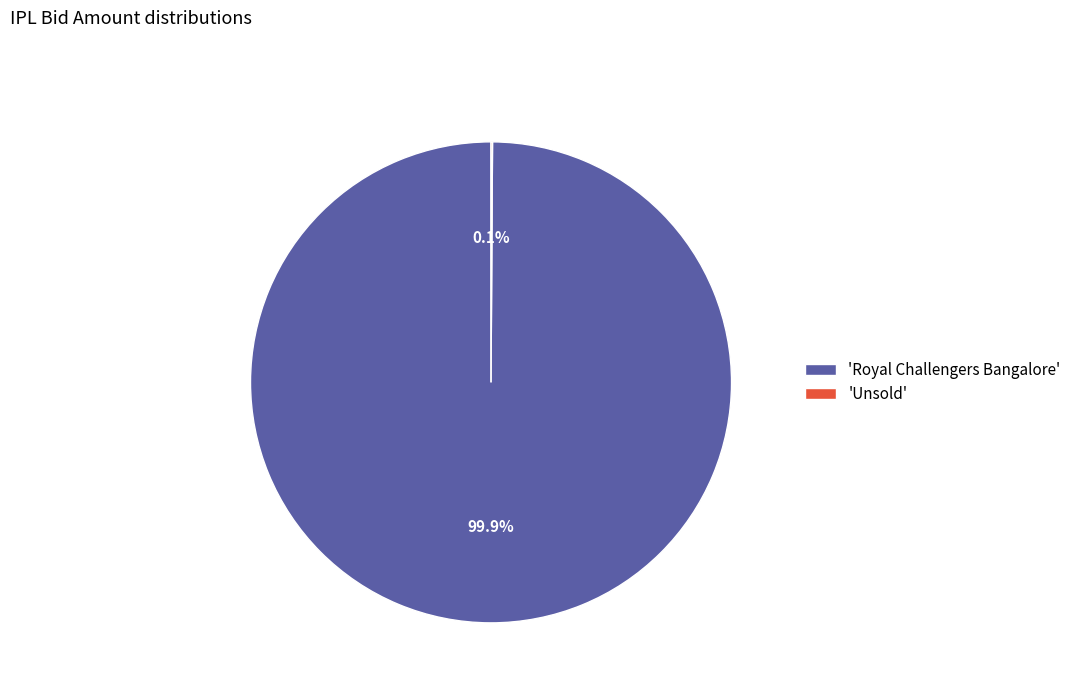

What portion of the pie excludes 'Royal Challengers Bangalore'?

0.1%